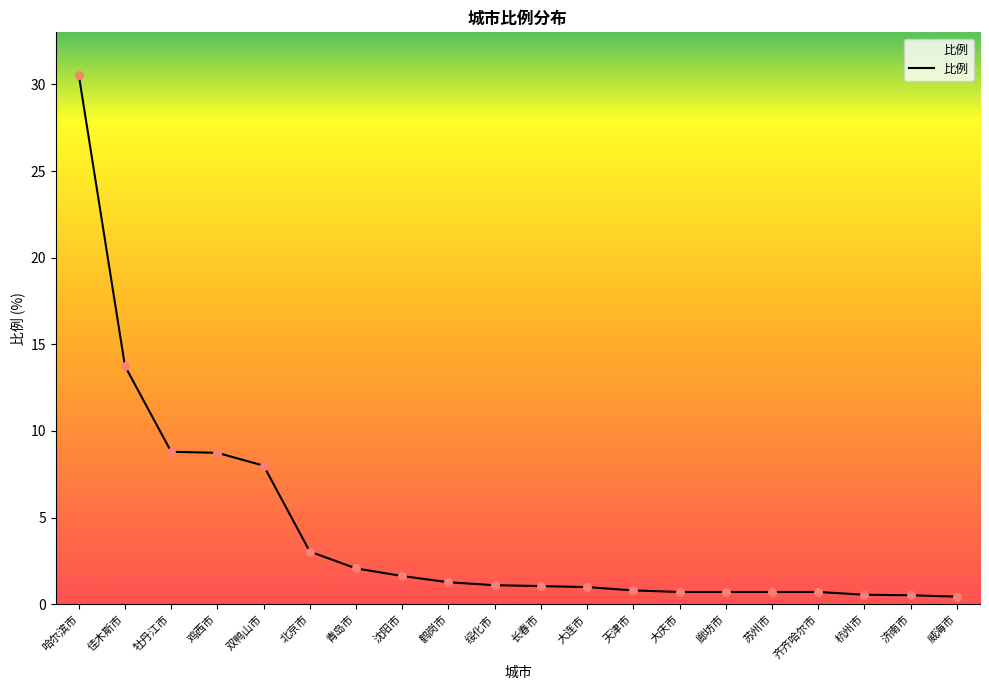

What is the ratio of the value at 大连市 to the value at 双鸭山市?

0.1